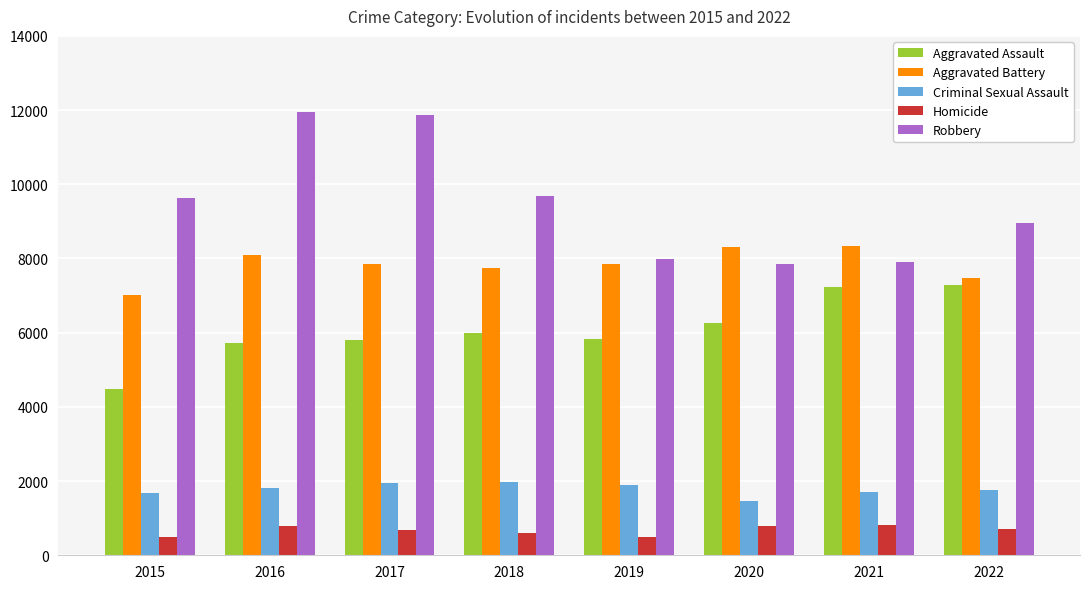

Where is Robbery nearest to the value 9907?

2018